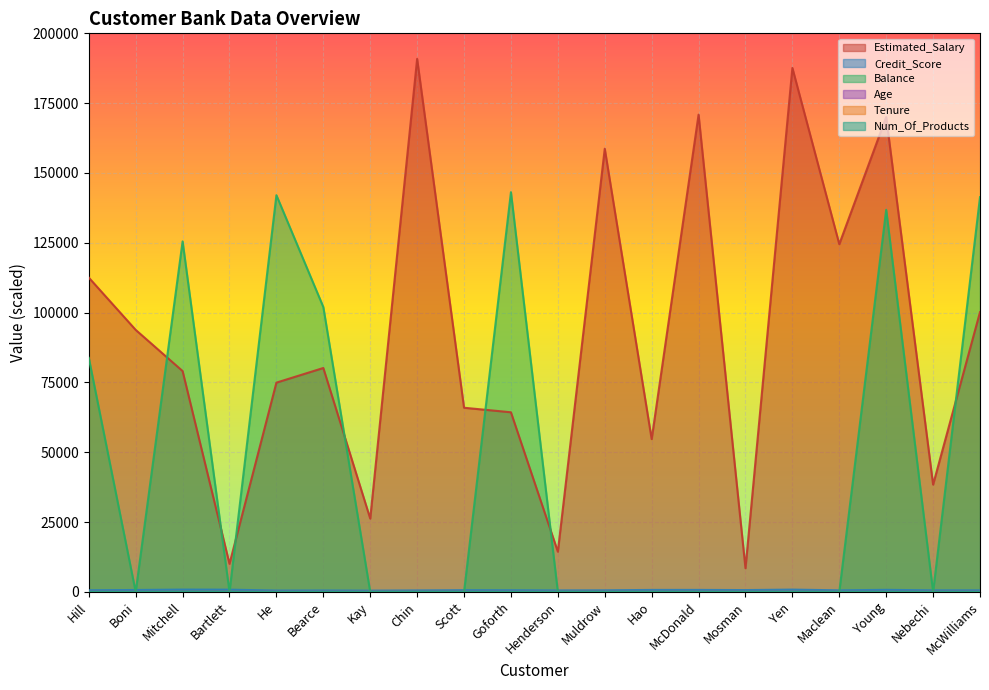

List the labels in order of Age value, smallest first.

Henderson, Hao, Chin, Maclean, Bearce, Kay, Scott, Young, Yen, Boni, Hill, McDonald, Mitchell, McWilliams, He, Nebechi, Goforth, Muldrow, Mosman, Bartlett